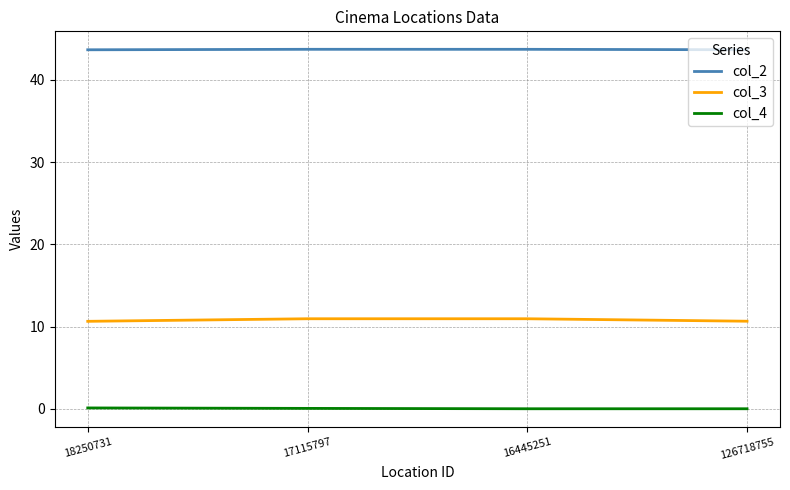

Rank the series by their maximum value, from lowest to highest.

col_4, col_3, col_2